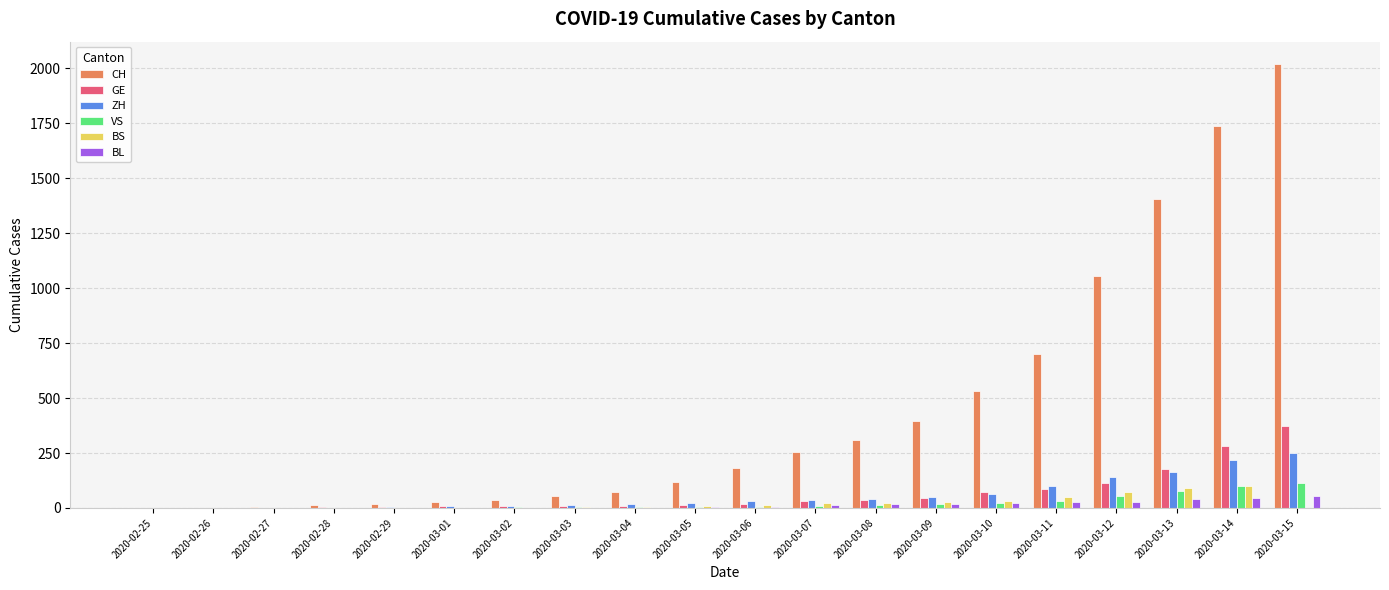

How many groups of bars are there?

20